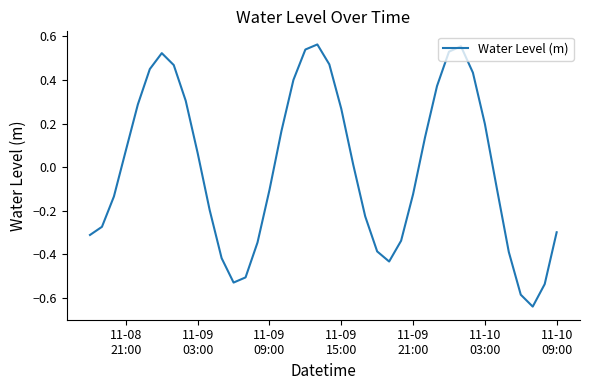

What is the difference between the maximum and minimum values?

1.2